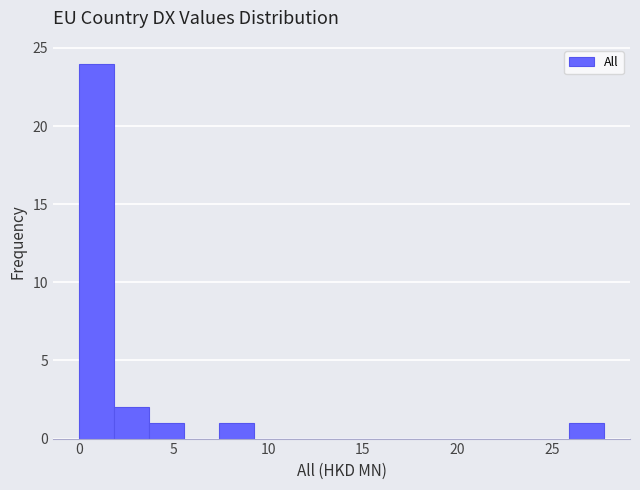

Around what value on the x-axis is the tallest bar? Give the approximate position of its centre, as read against the axis.

1.0